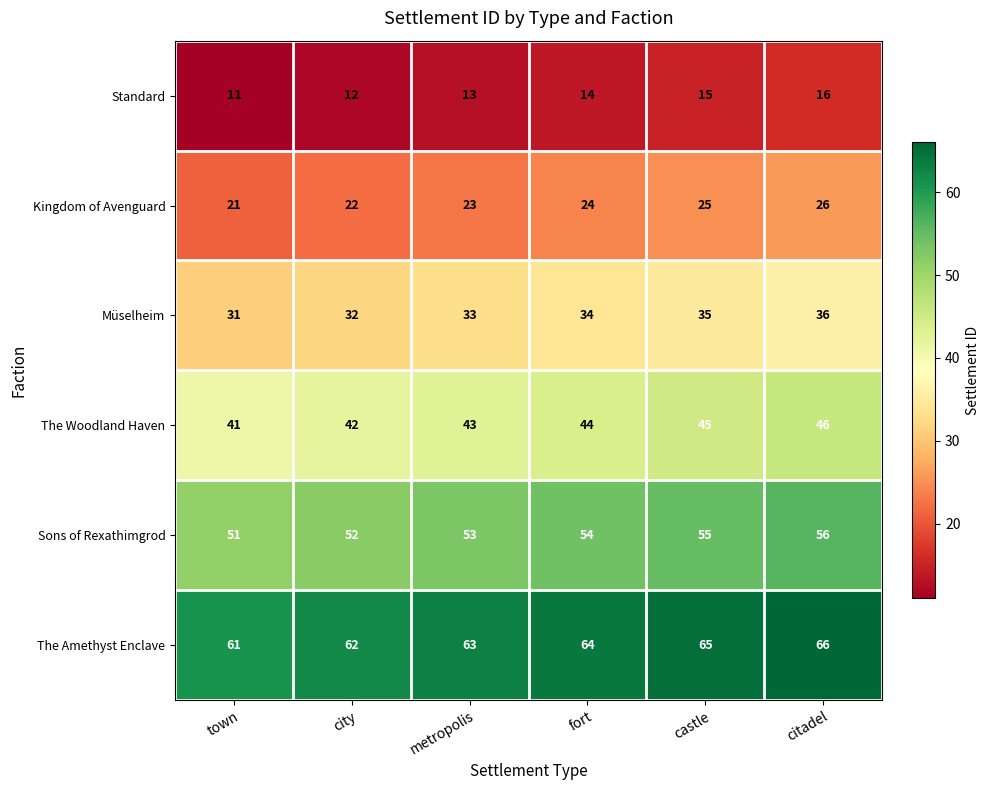

What is the difference between the maximum and minimum values in the The Woodland Haven series?

5